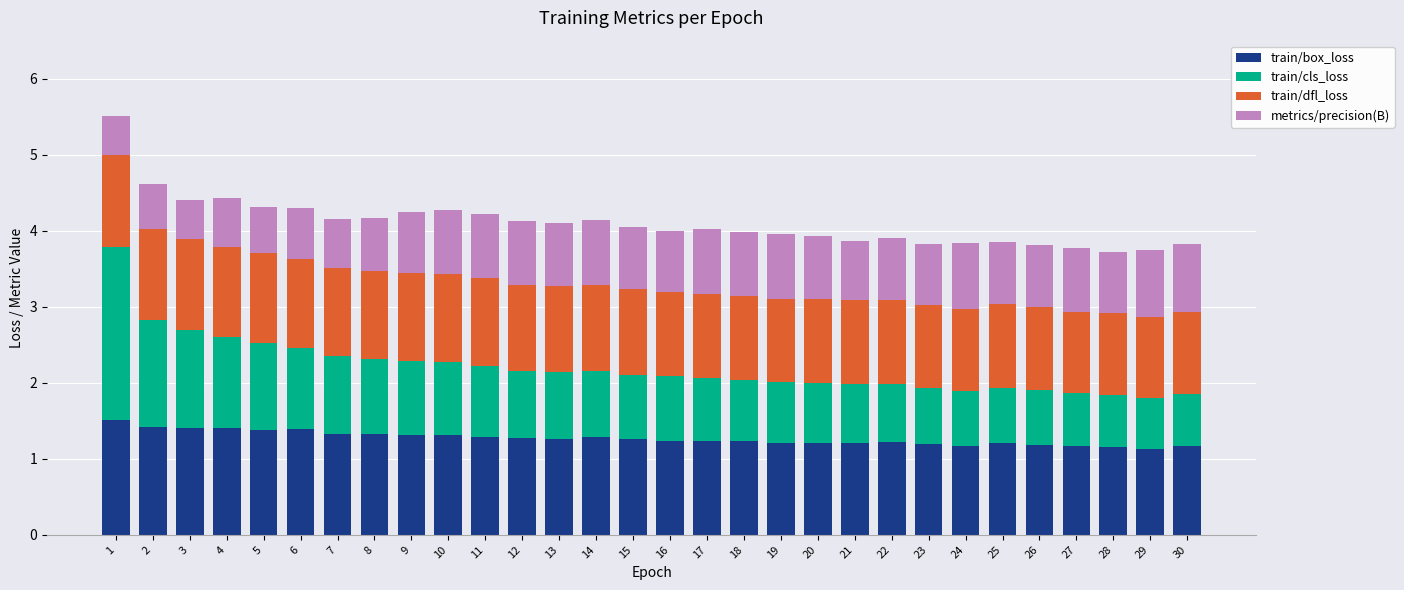

What is the lowest value of the train/box_loss series?

1.1